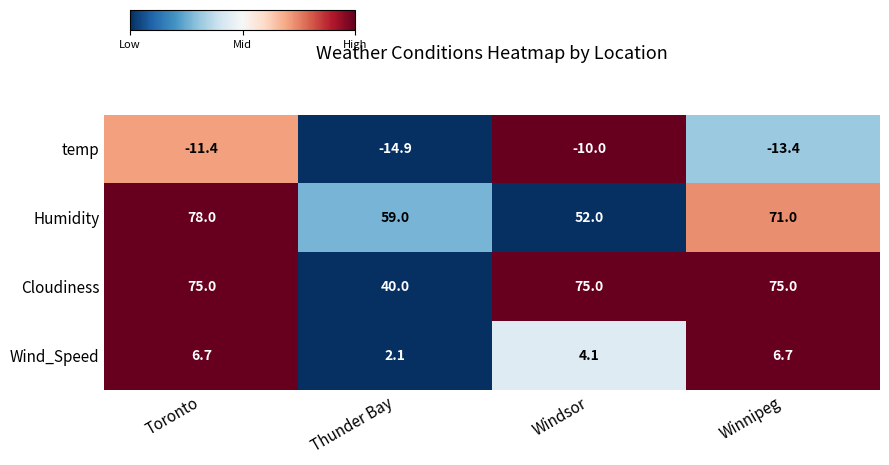

The value of temp at Toronto is -11.4. True or false?

True